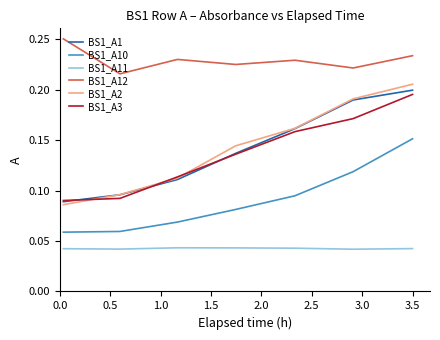

Does the chart have visible grid lines?

No